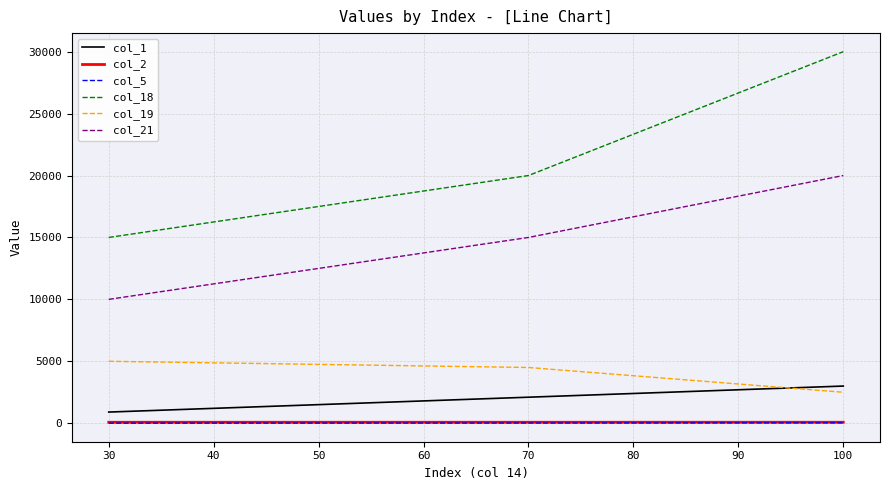

Does the chart have visible grid lines?

Yes